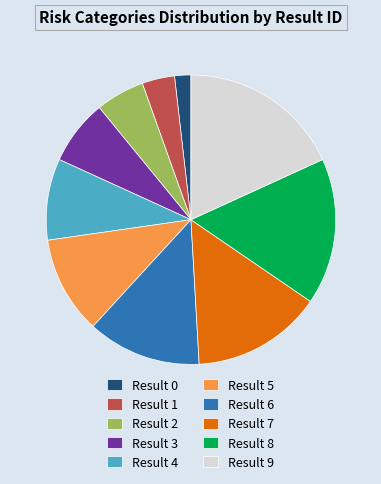

Is it true that Result 5 is 11% of the pie?

True